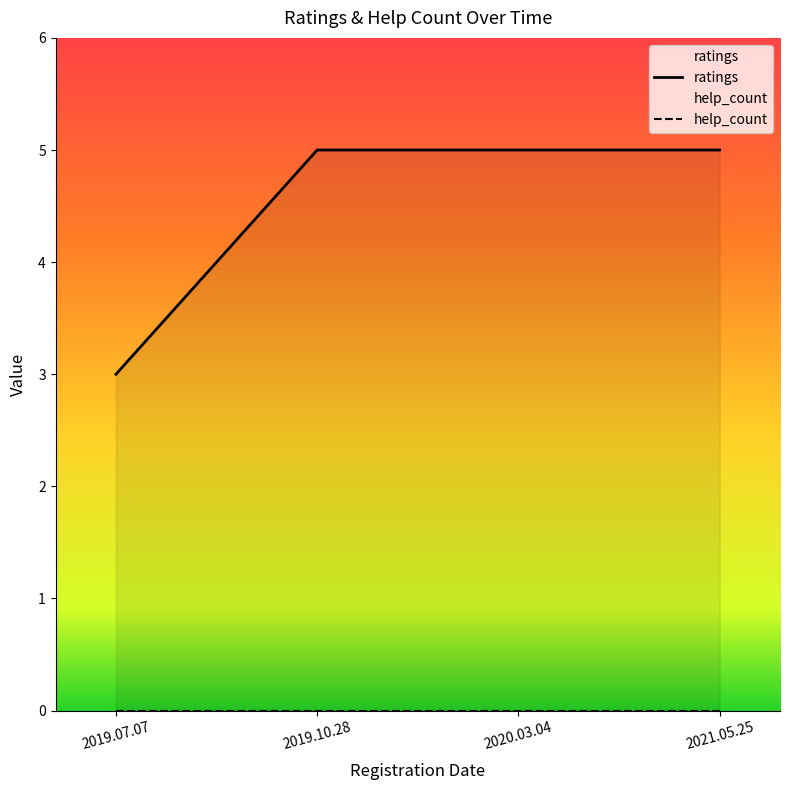

At which category does the chart reach its peak across all series?

2019.10.28